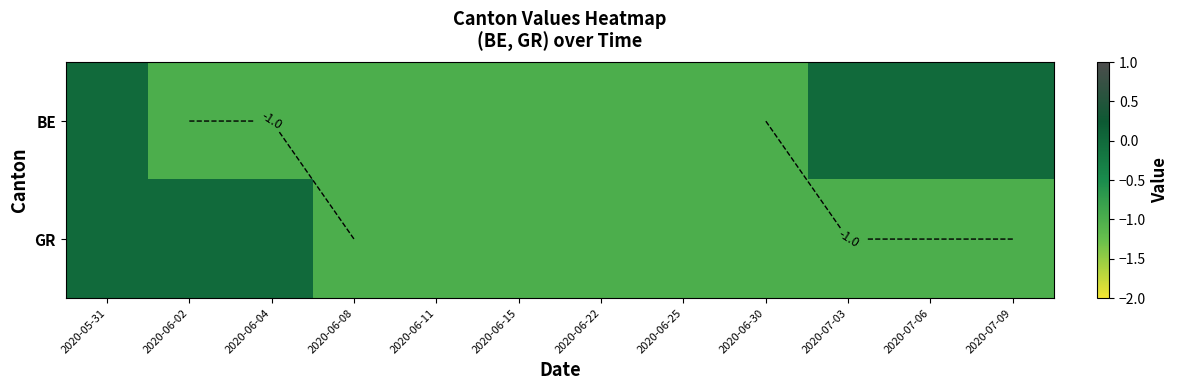

At which category is the sum across all series the highest?

2020-05-31